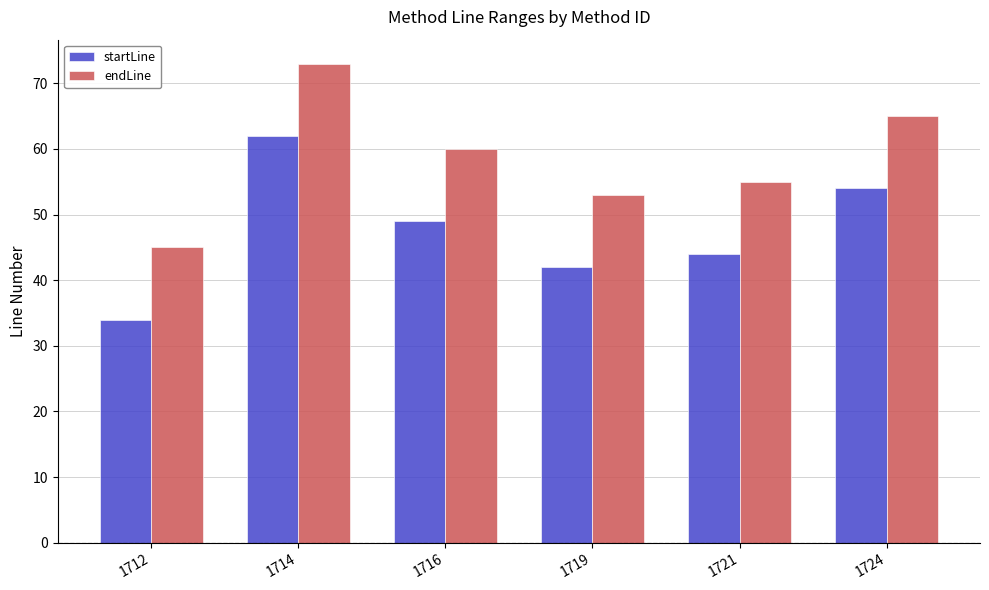

What value does the endLine series have at 1714?

73